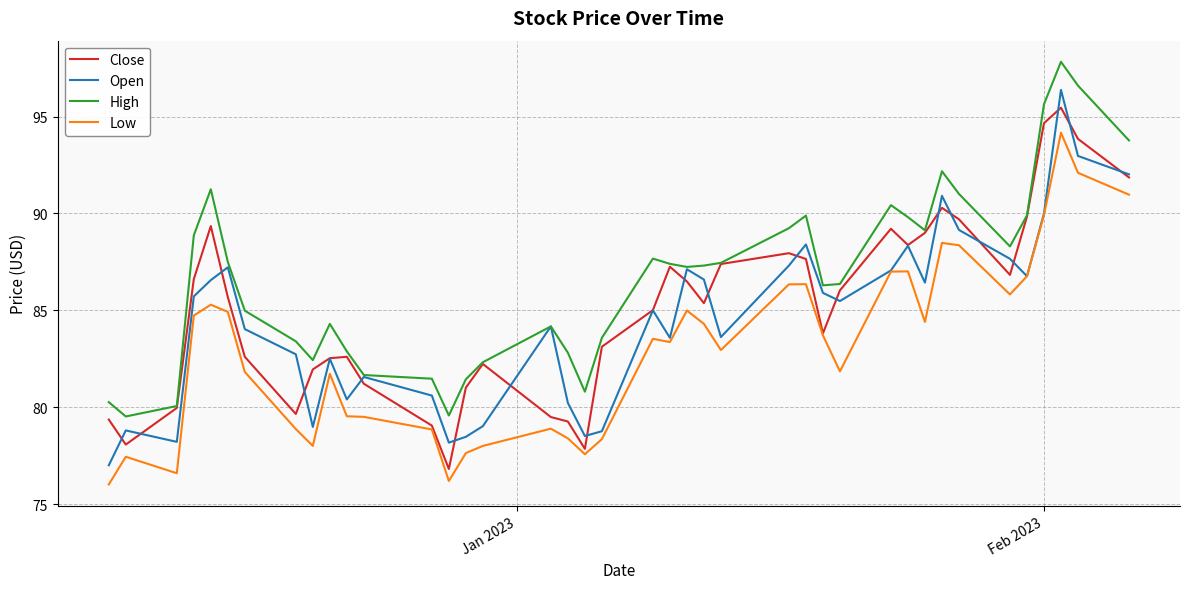

List the series in order of their peak value, lowest first.

Low, Close, Open, High